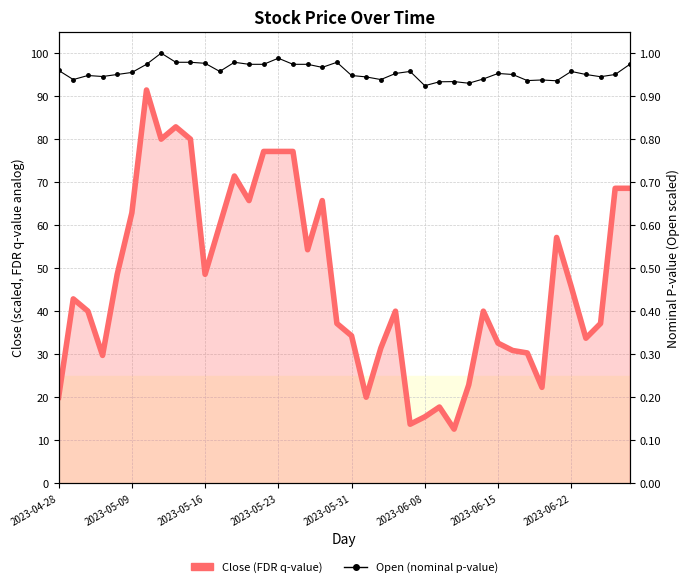

Reading left to right, list all the values displayed in this chart.

Close (normalized): 20.0	42.9	40.0	29.7	48.6	62.9	91.4	80.0	82.9	80.0	48.6	60.0	71.4	65.7	77.1	77.1	77.1	54.3	65.7	37.1	34.3	20.0	31.4	40.0	13.7	15.4	17.7	12.6	22.9	40.0	32.6	30.9	30.3	22.3	57.1	45.7	33.7	37.1	68.6	68.6
Open (nominal): 1.0	0.9	0.9	0.9	1.0	1.0	1.0	1.0	1.0	1.0	1.0	1.0	1.0	1.0	1.0	1.0	1.0	1.0	1.0	1.0	0.9	0.9	0.9	1.0	1.0	0.9	0.9	0.9	0.9	0.9	1.0	1.0	0.9	0.9	0.9	1.0	1.0	0.9	1.0	1.0